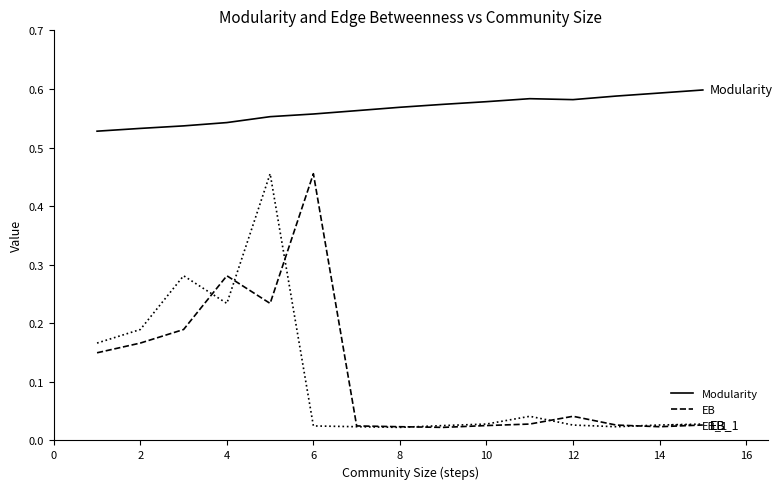

True or false: EB_1 has more than 2 interior local peaks.

True